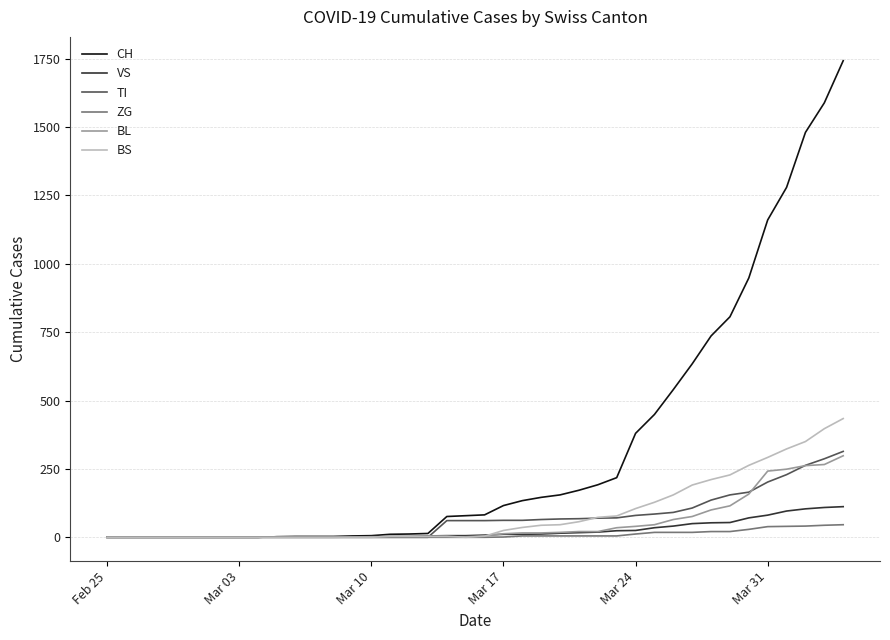

Which series has the widest spread of values?

CH